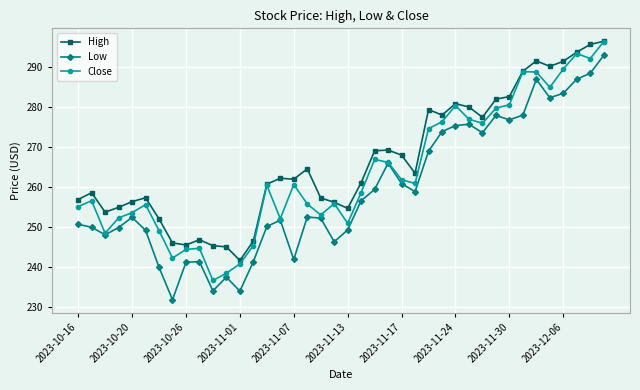

True or false: Close has more than 0 interior local peaks.

True